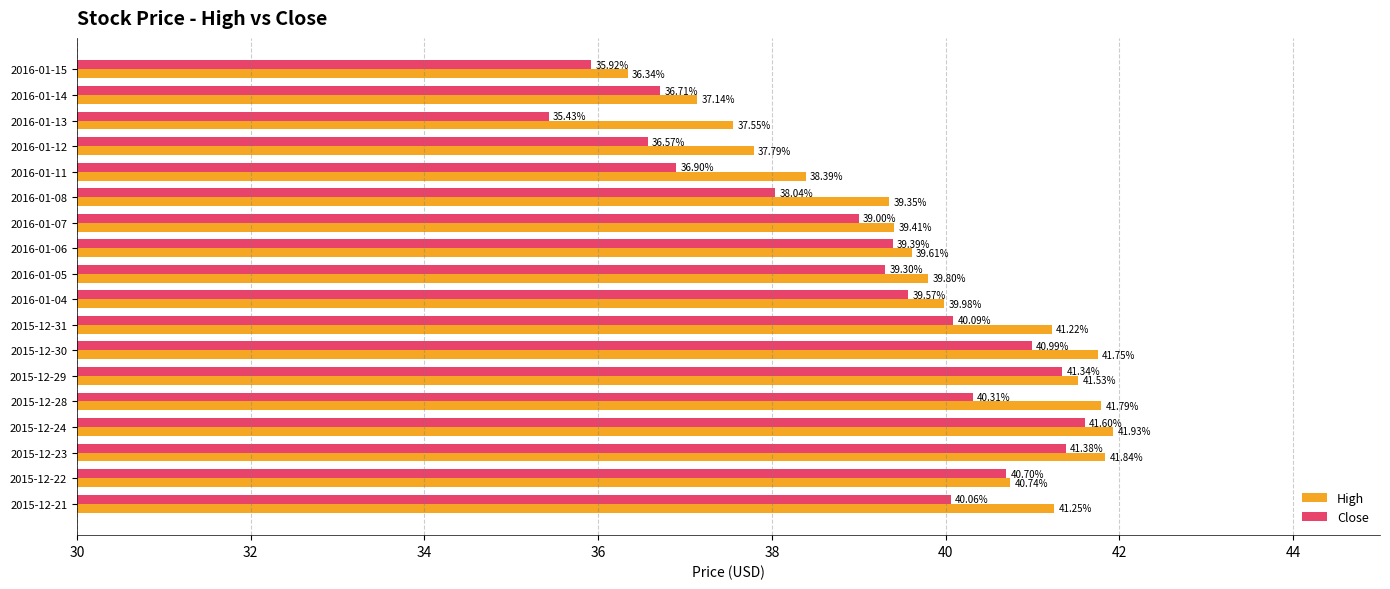

Which series has the largest range (max minus min)?

Close